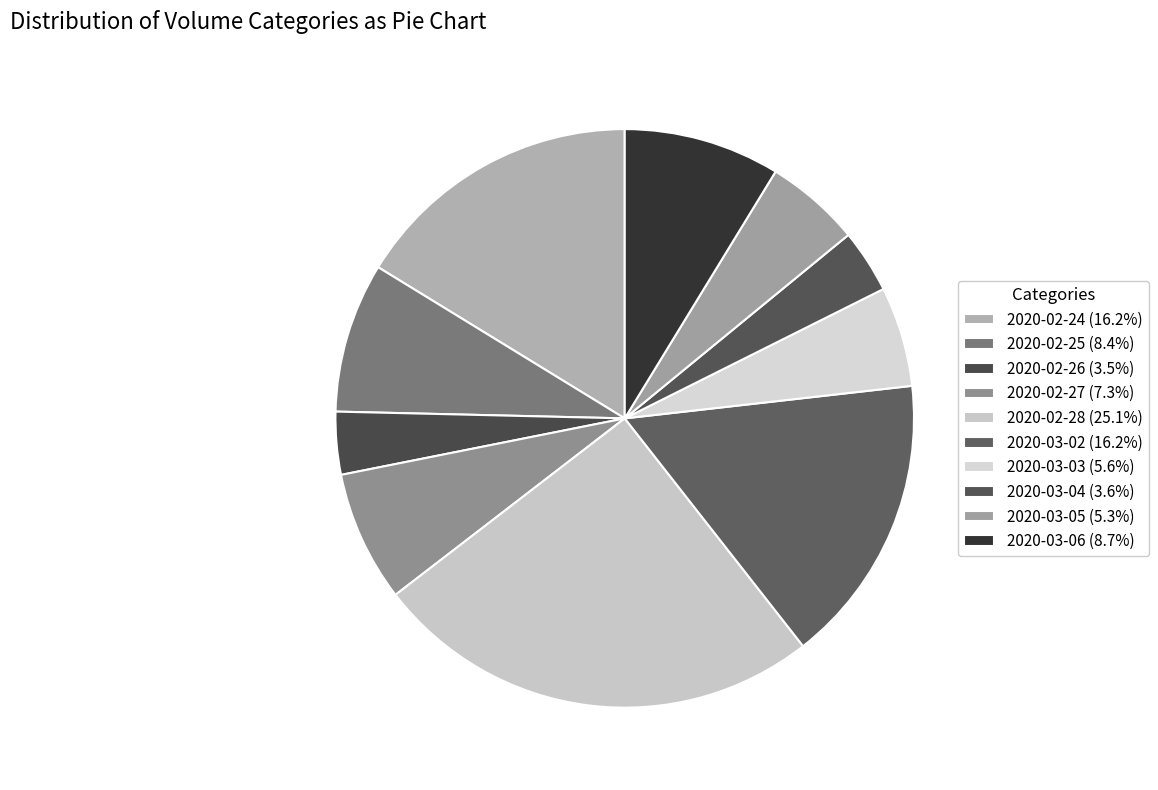

How many slices are in this pie chart?

10